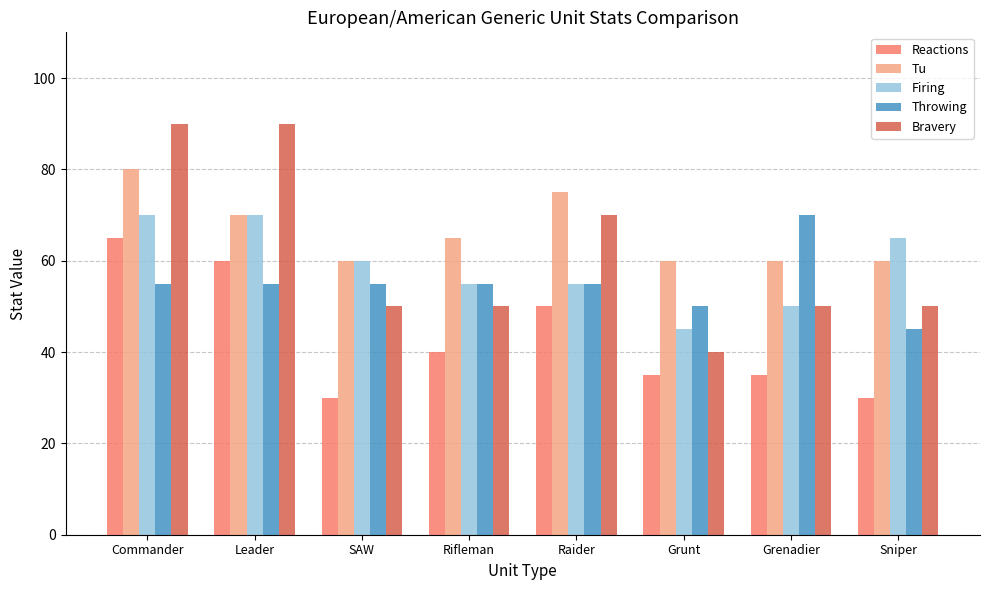

Rank the series at Grunt from highest to lowest value.

Tu, Throwing, Firing, Bravery, Reactions